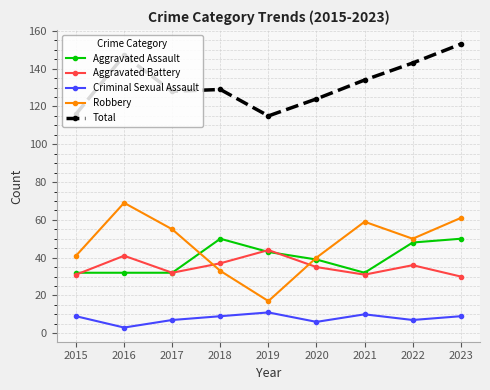

What is the approximate value of Total at 2023?

153